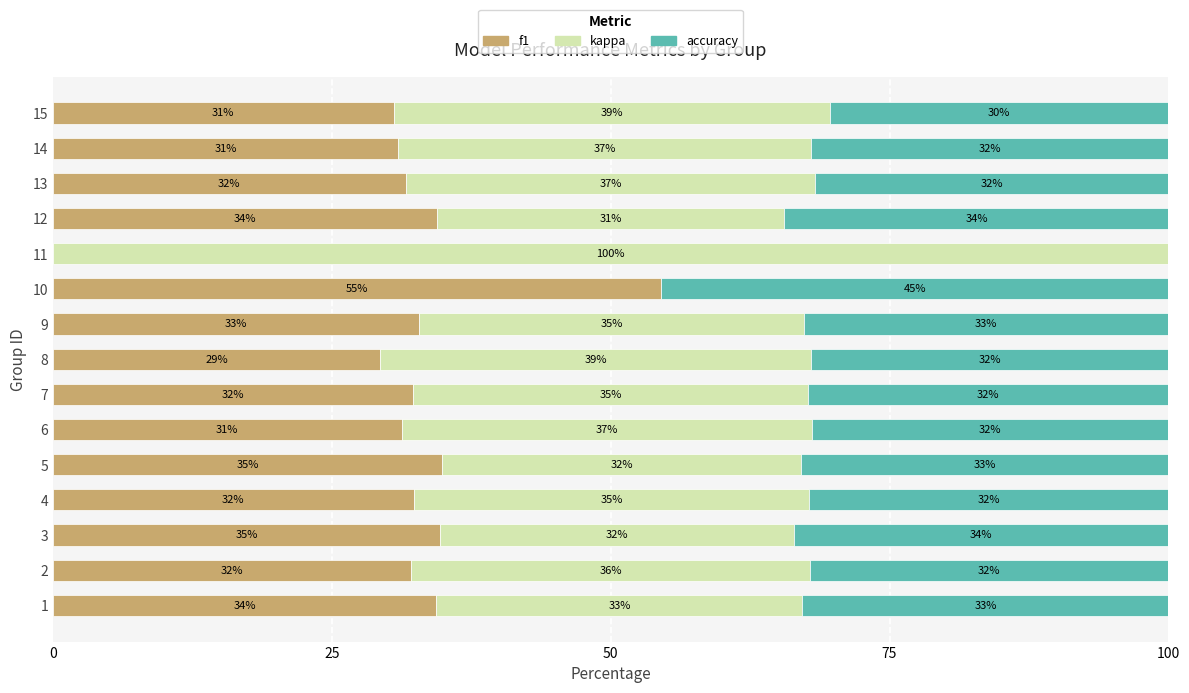

The value of f1 at 6 is 20.2. True or false?

False